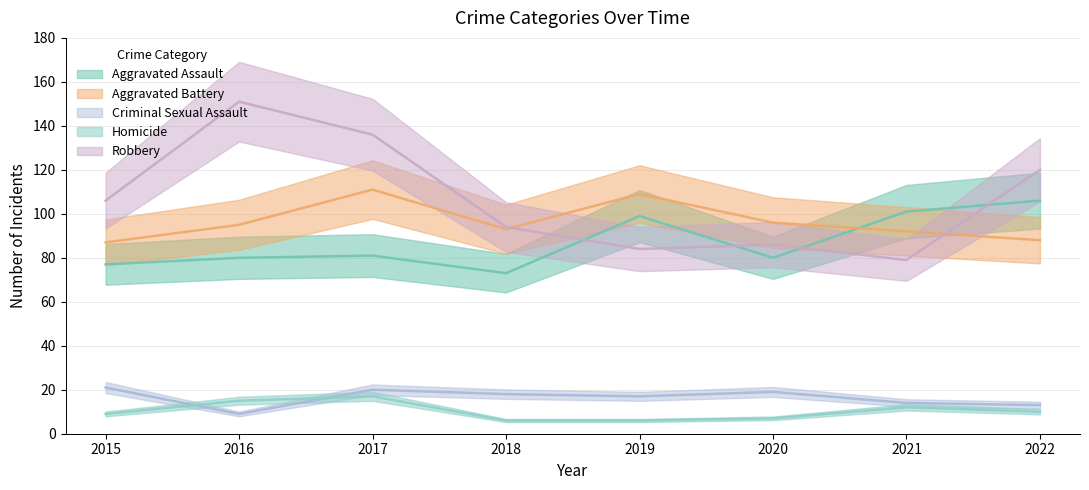

What is the smallest value displayed?

6